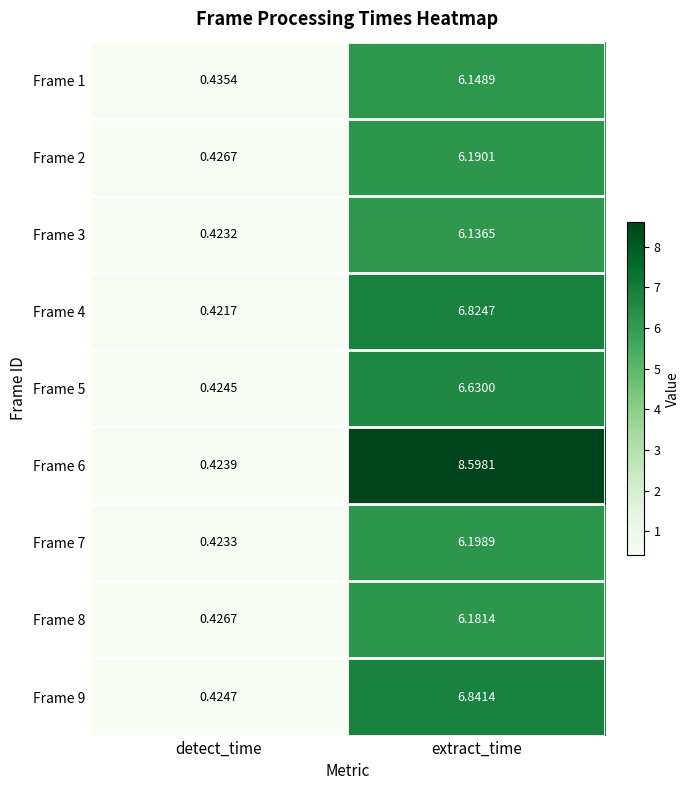

Between detect_time and extract_time, which series saw the biggest shift?

Frame 6